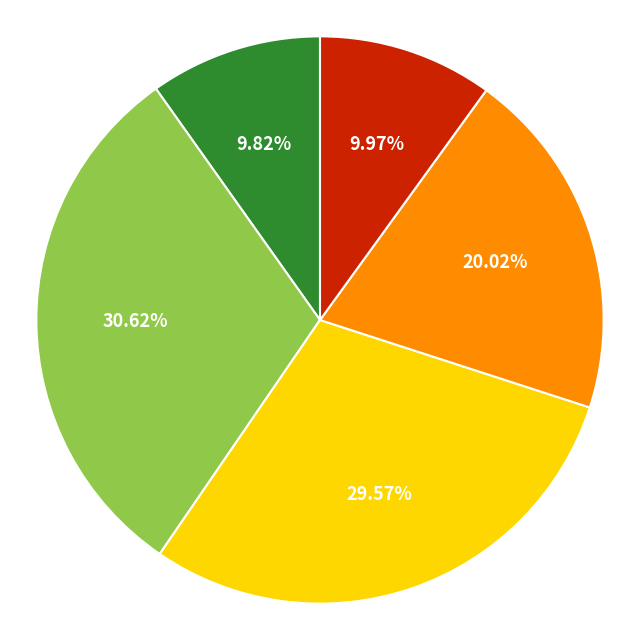

Does any single category account for the majority?

No